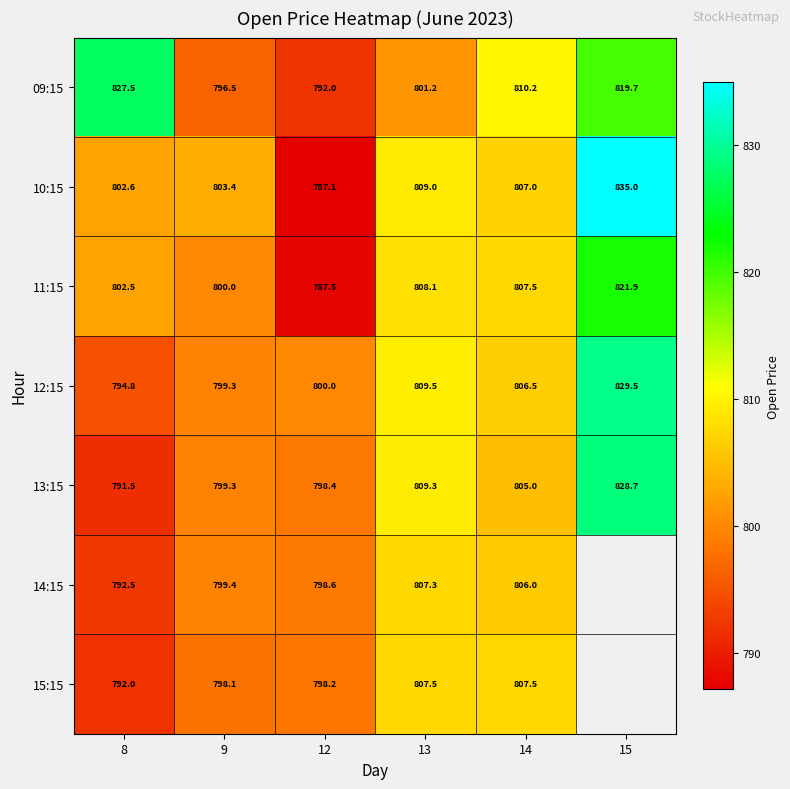

How many data points does each series have?

6